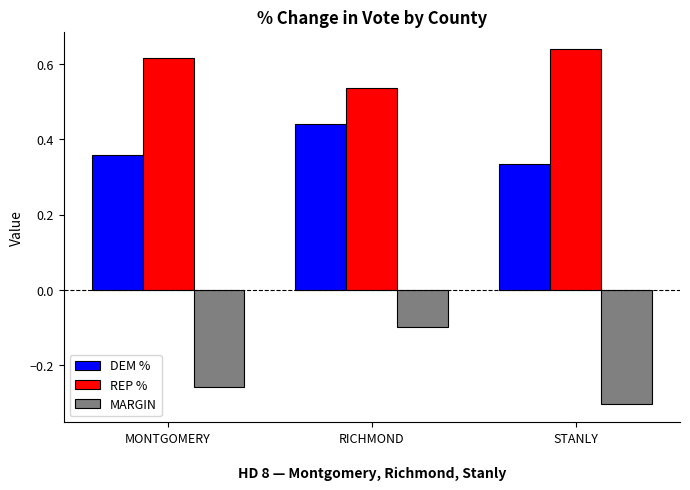

What is the label of the 3rd bar from the left?

STANLY